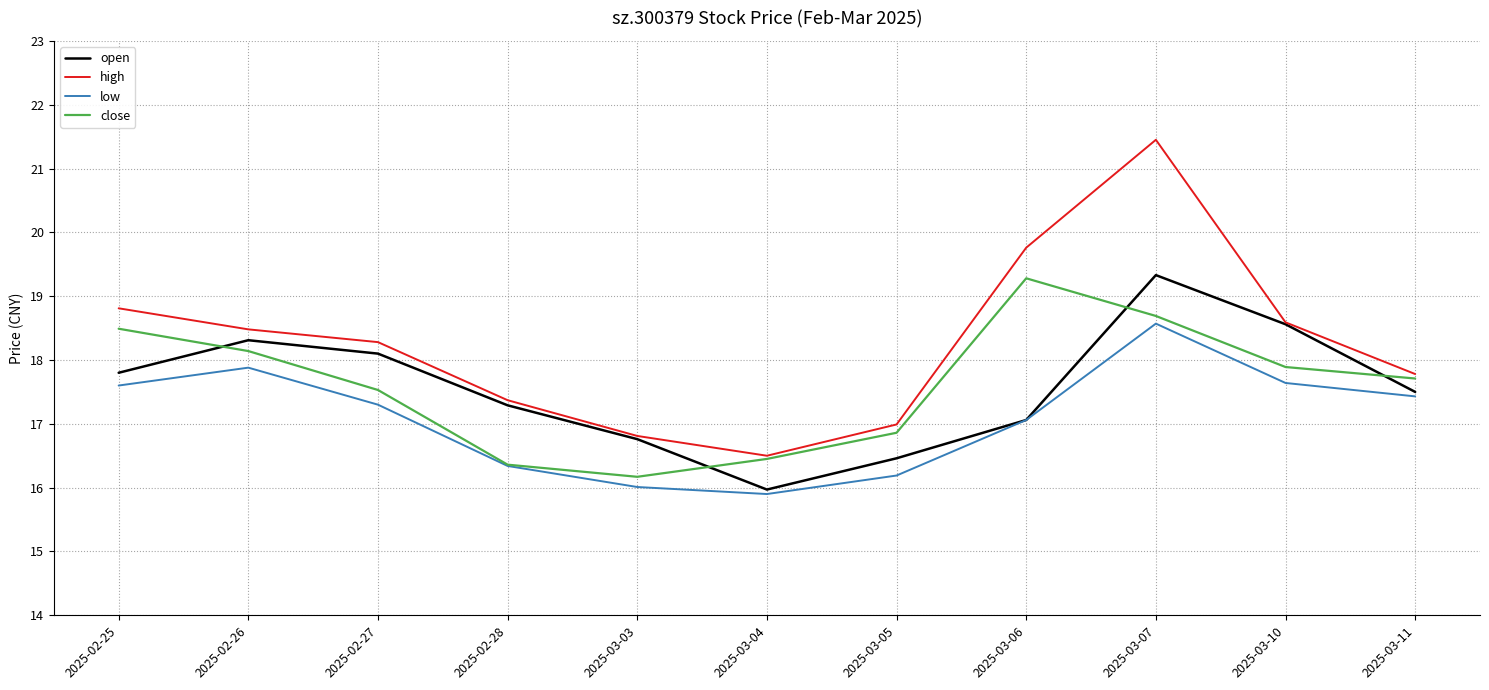

Does the chart have visible grid lines?

Yes